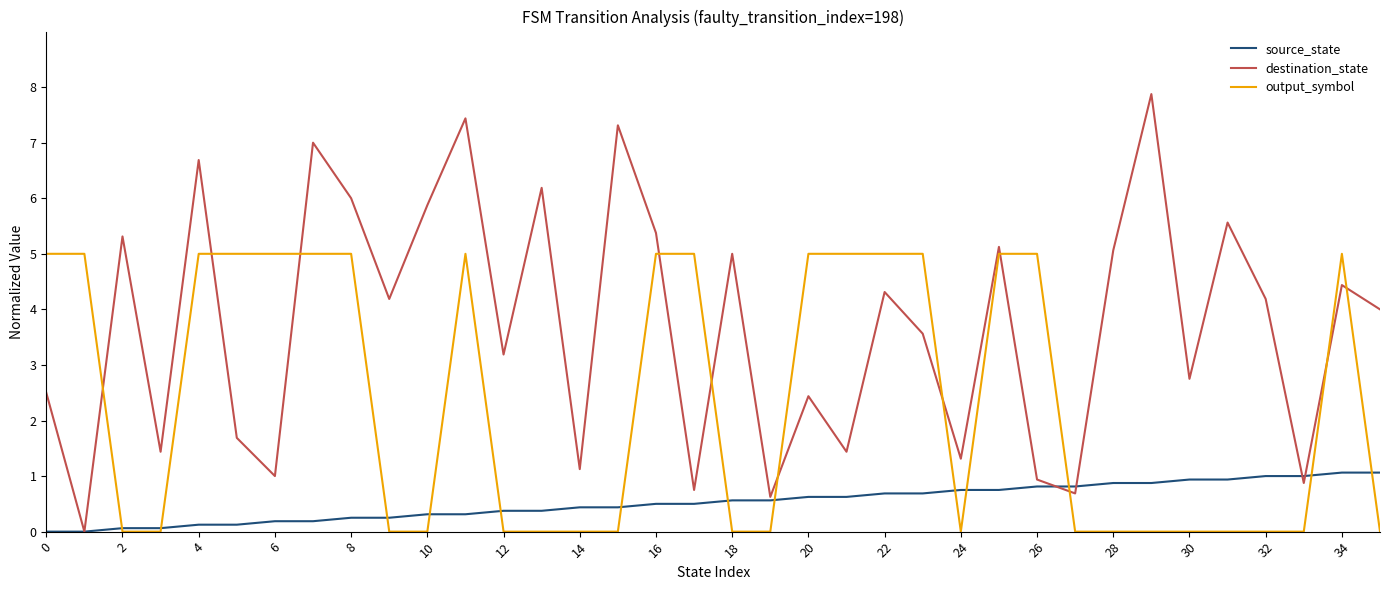

Which series has the largest range (max minus min)?

destination_state